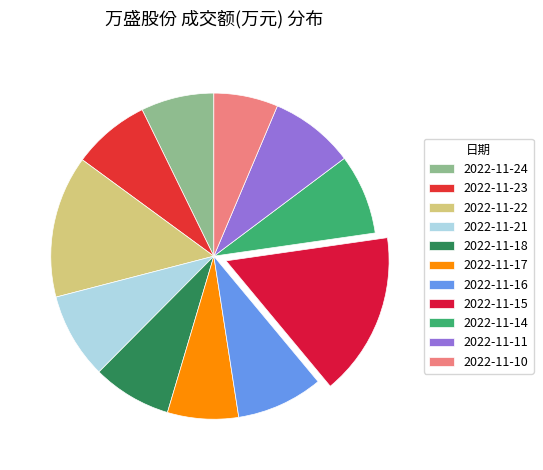

Which slice is the largest?

2022-11-15